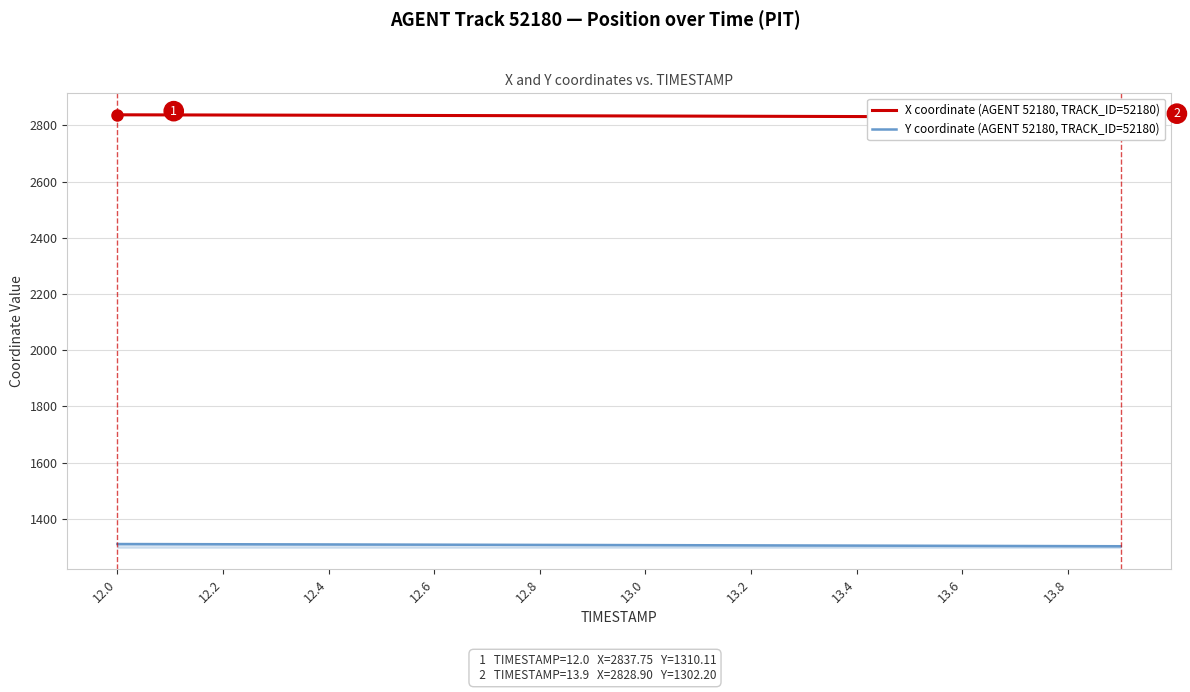

Where does the X coordinate (AGENT 52180) series first go above 2834?

12.0